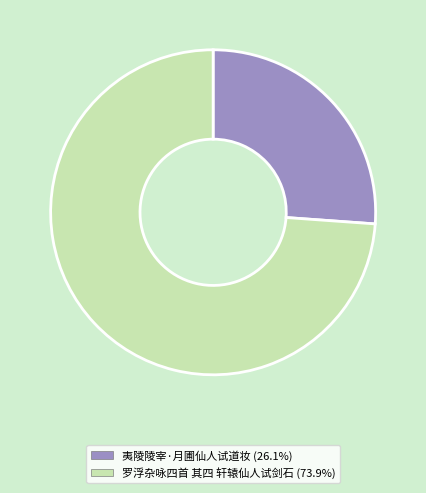

Which slice represents more than half of the pie?

罗浮杂咏四首 其四 轩辕仙人试剑石